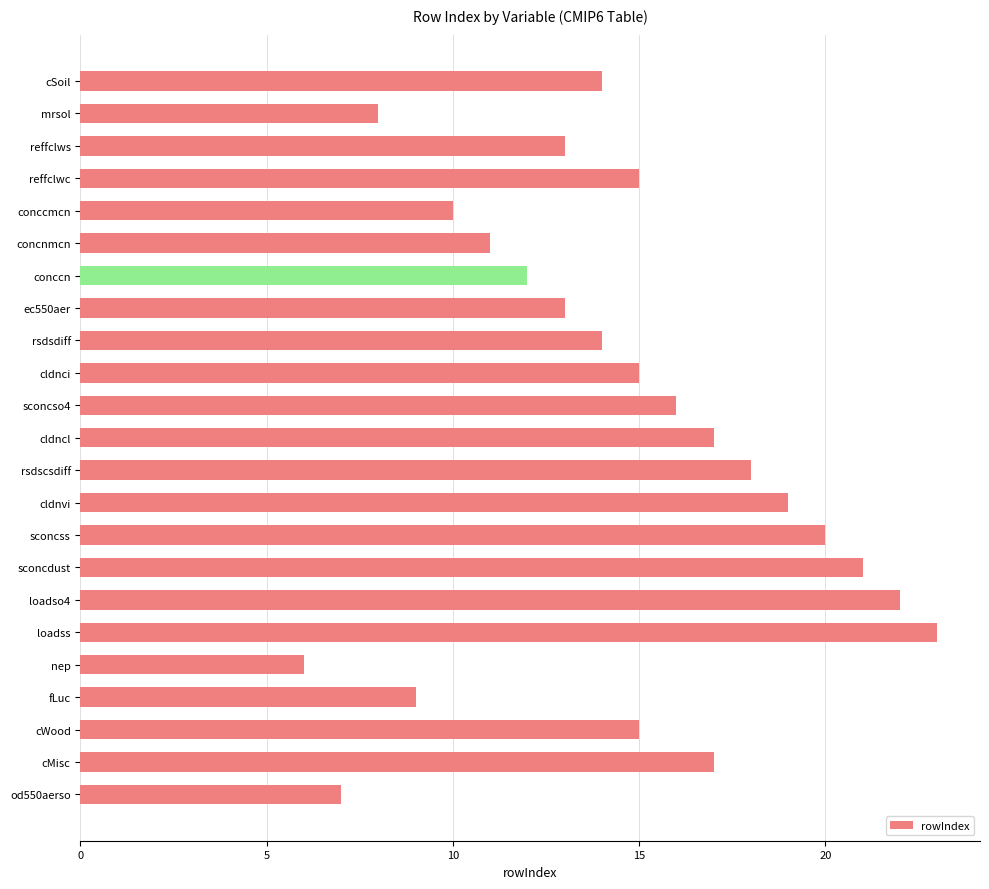

How many data points are less than 15?

11